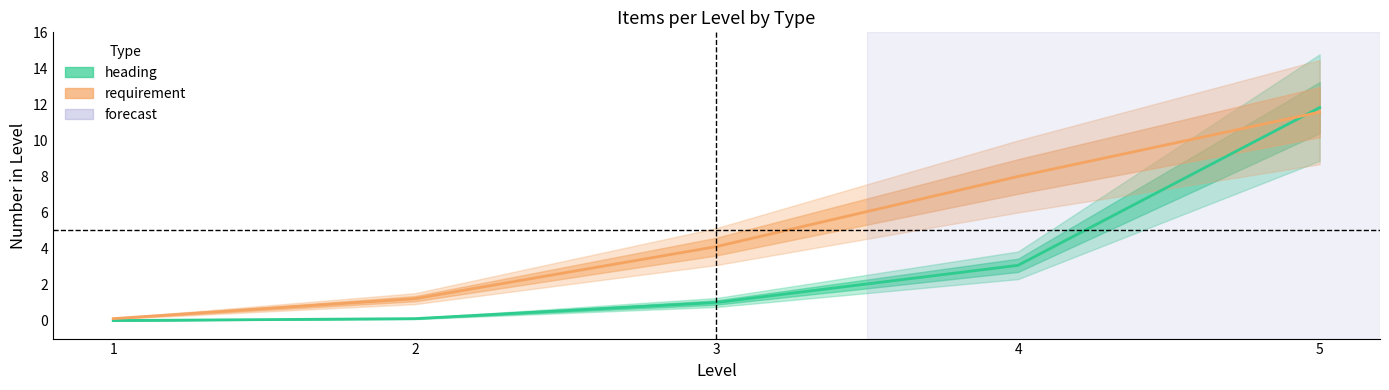

Read the heading value at 4.

3.1